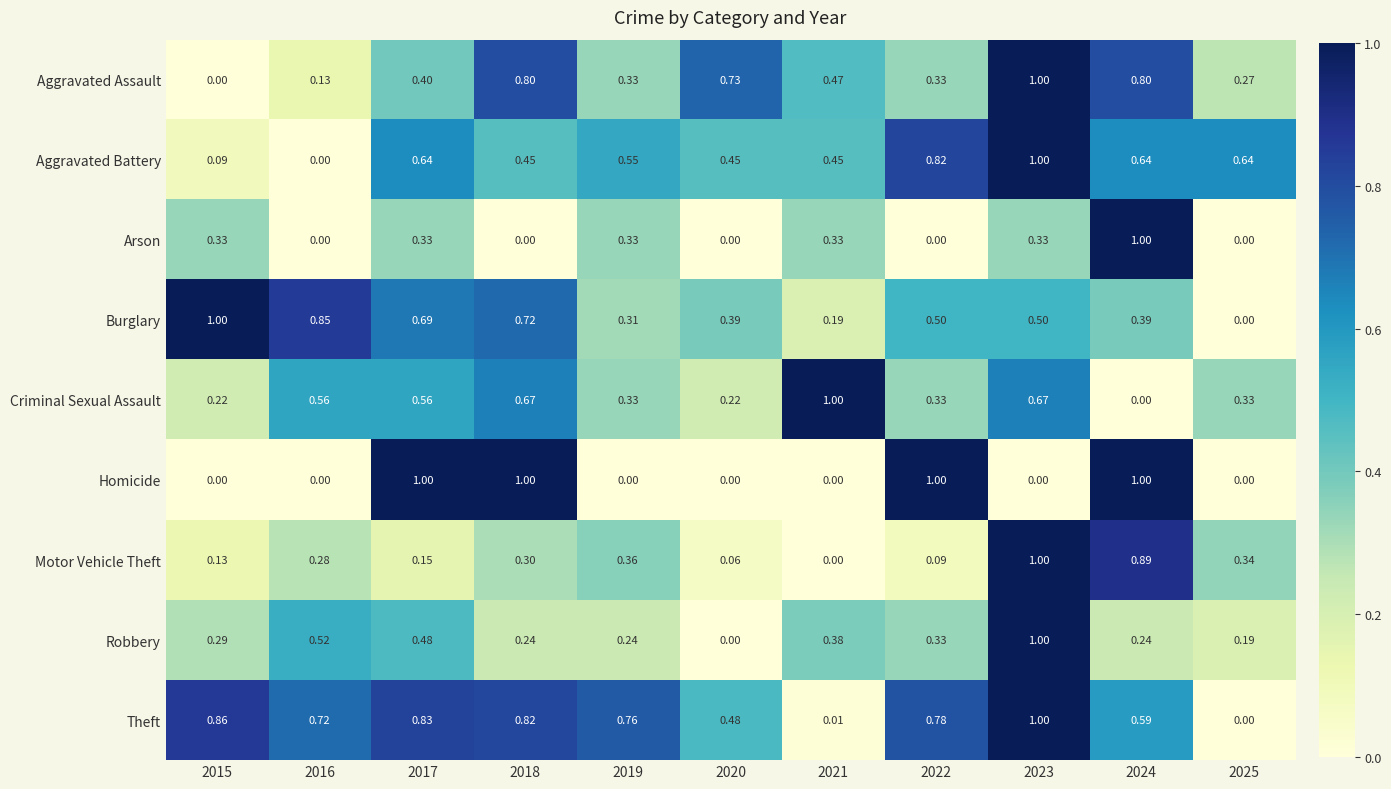

Which series has the largest total across all categories?

Theft